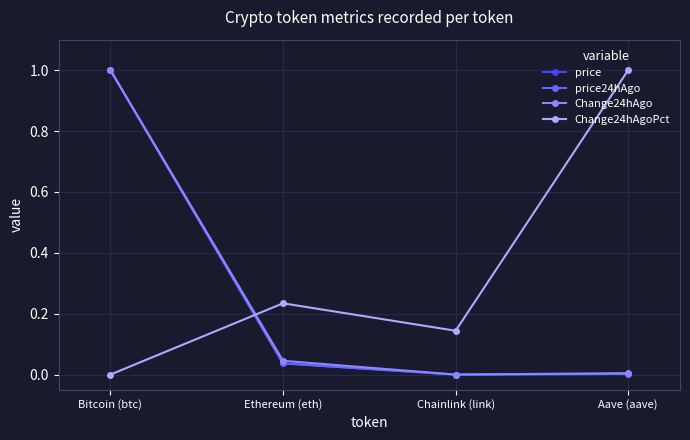

At which category does Change24hAgoPct reach its first local valley?

Chainlink (link)